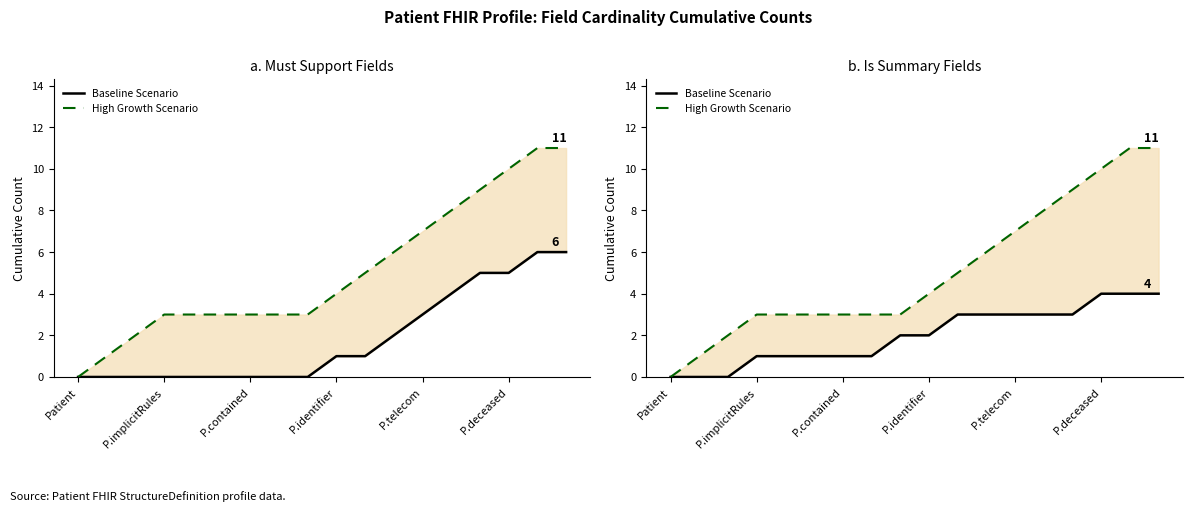

True or false: Baseline Scenario has a value of 4 at 17.

True